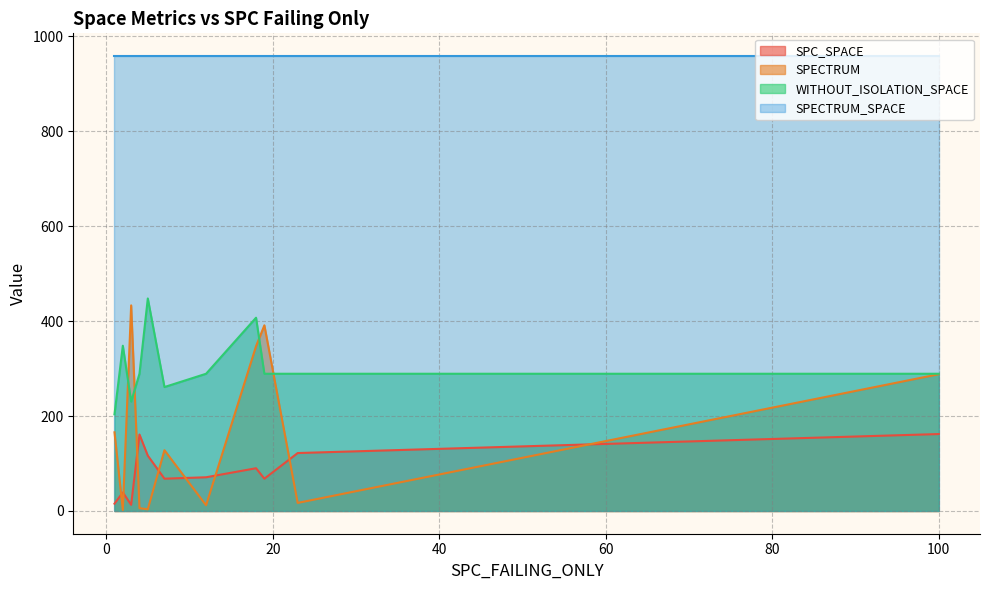

True or false: SPECTRUM_SPACE has more than 0 interior local peaks.

False